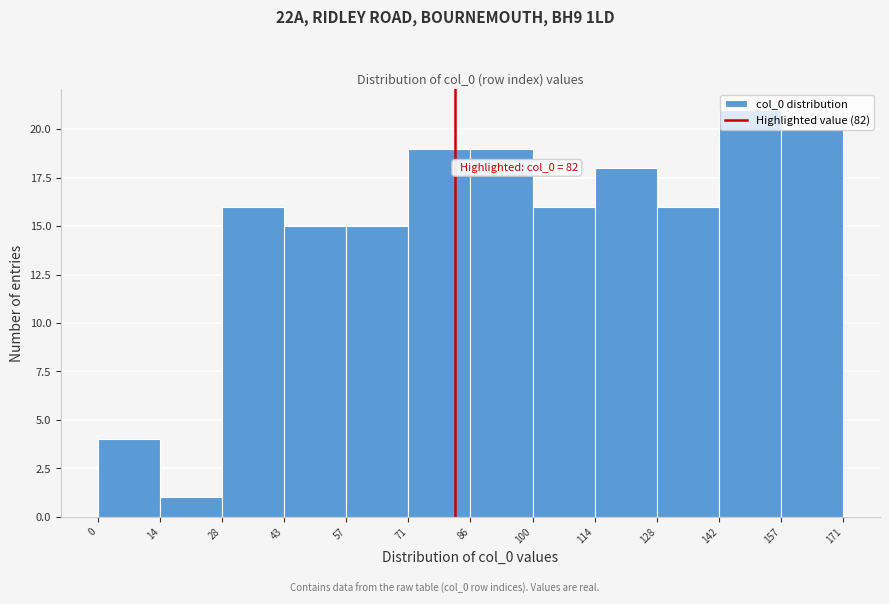

Which range on the x-axis has the tallest bar?

142 to 157